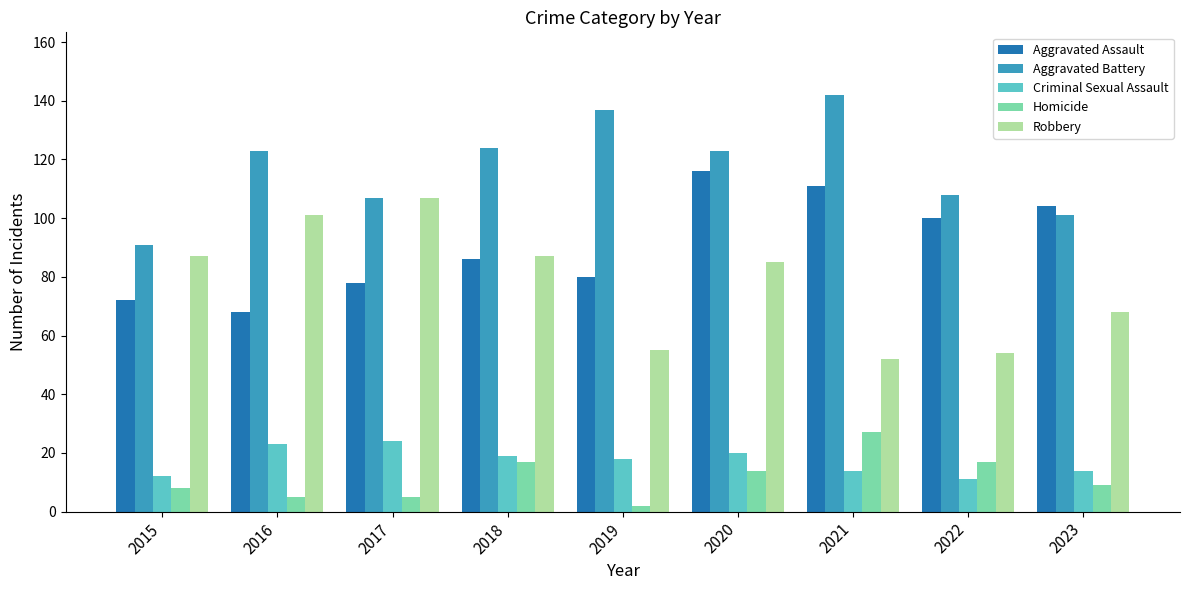

At 2019, list the series in order from largest to smallest.

Aggravated Battery, Aggravated Assault, Robbery, Criminal Sexual Assault, Homicide